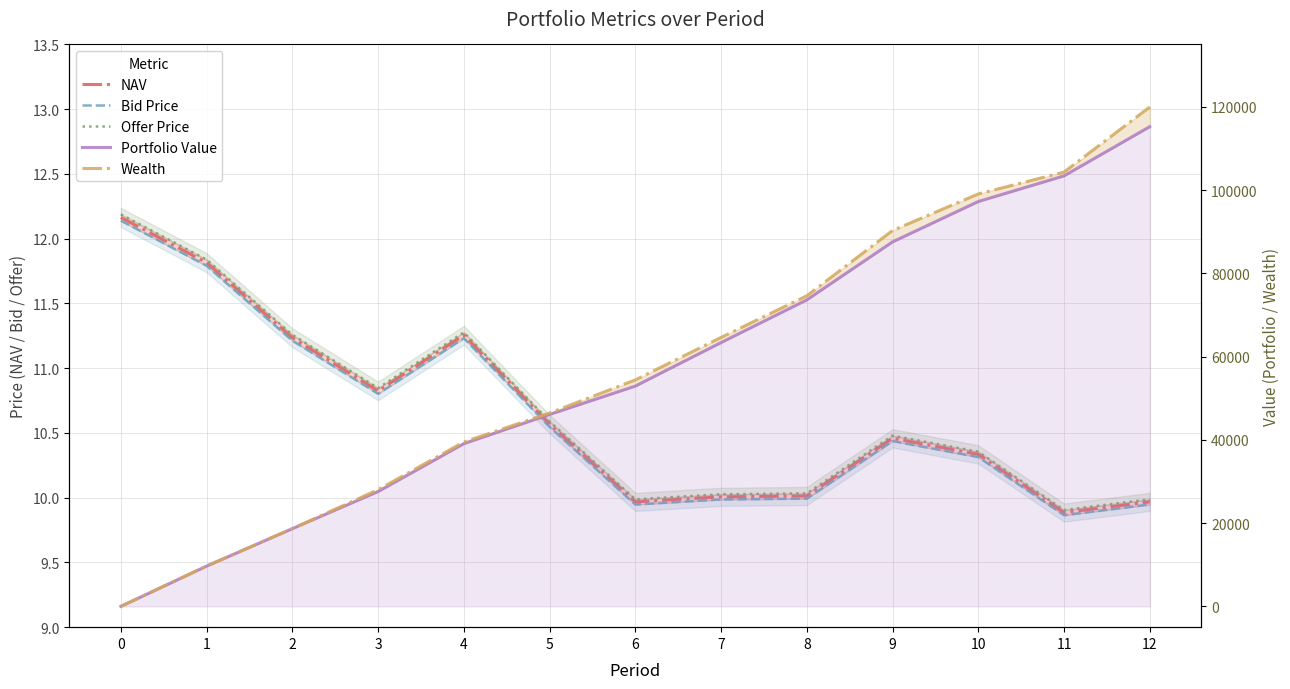

What is the highest value of the Bid Price series?

12.1